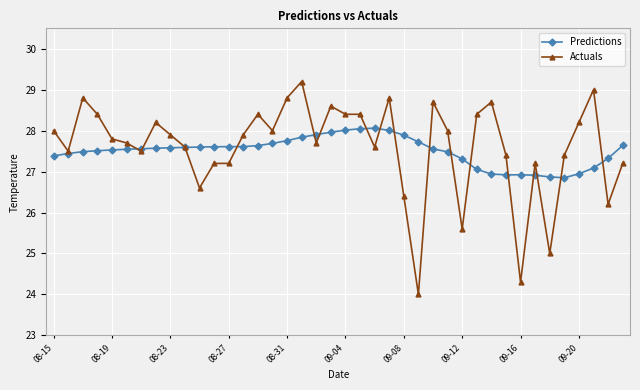

What is the highest value of the Predictions series?

28.1